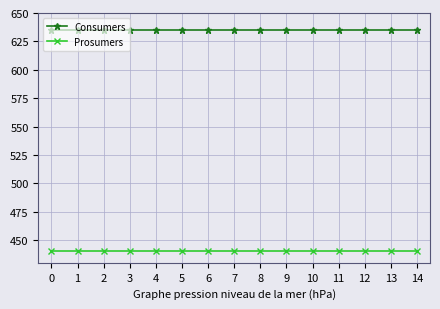

What is the value of the Prosumers point at the 6th from the left?

440